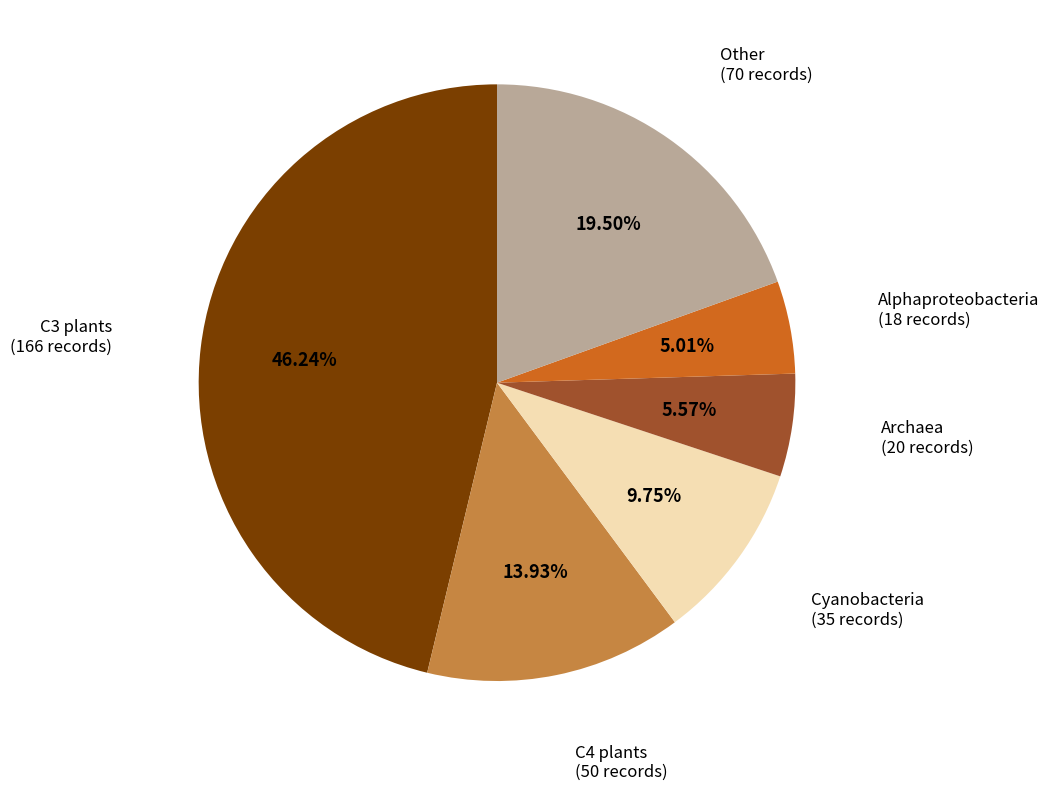

Is there a majority slice in this chart?

No